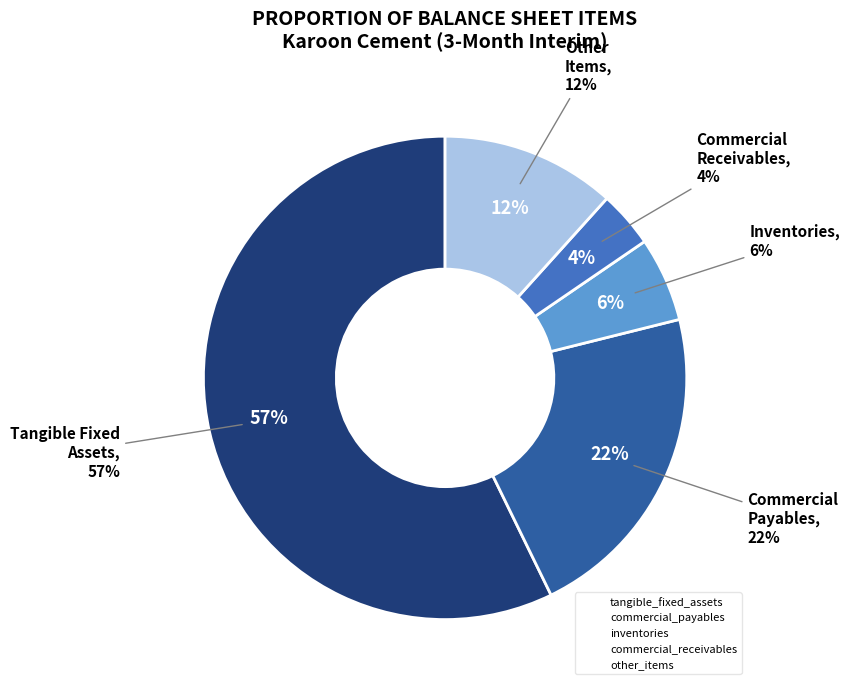

Which slice is the largest?

tangible_fixed_assets